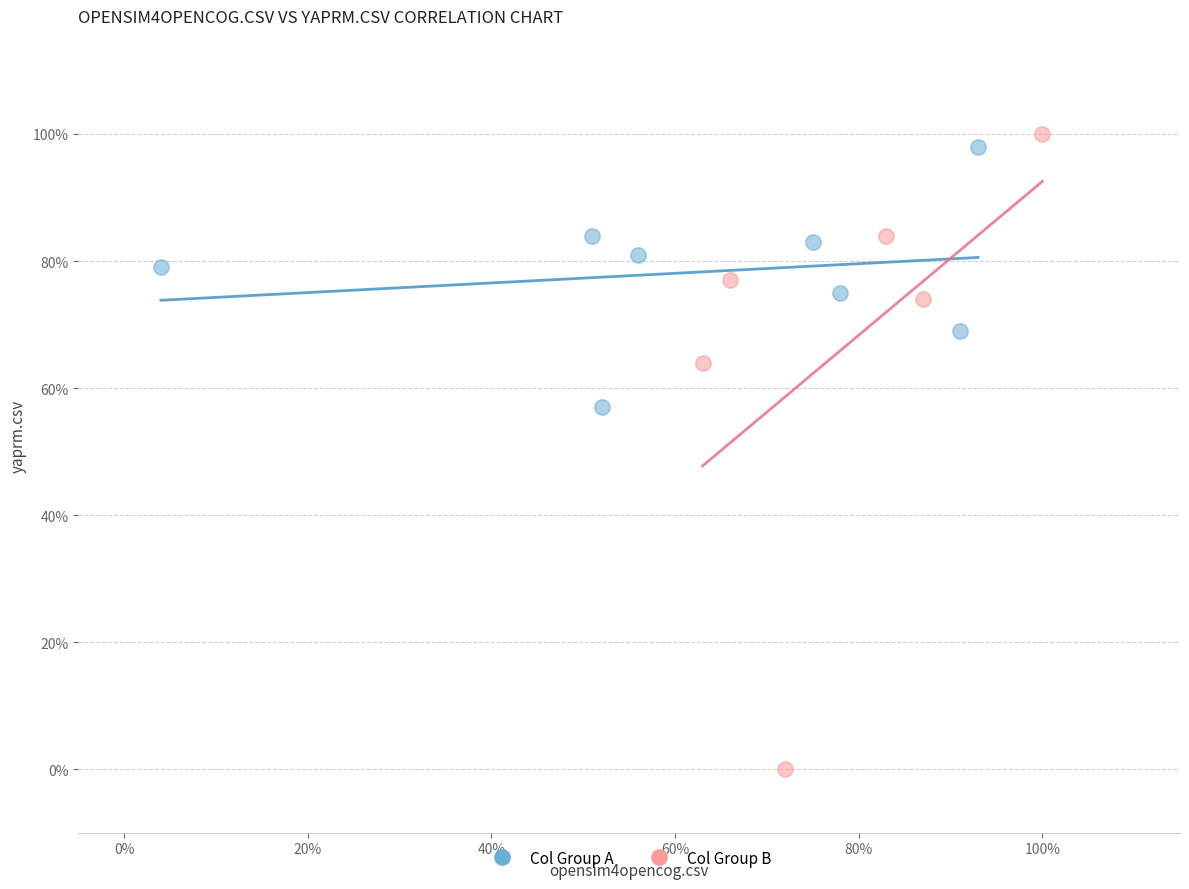

Which series contains the highest Y value?

Col Group B